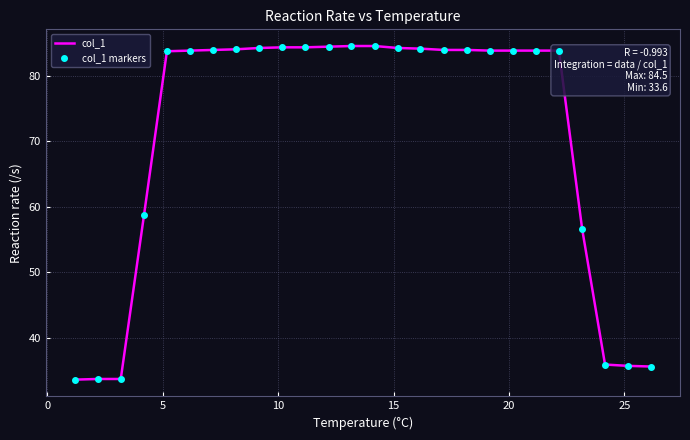

True or false: col_1 markers has more than 2 points higher than both neighbors.

False